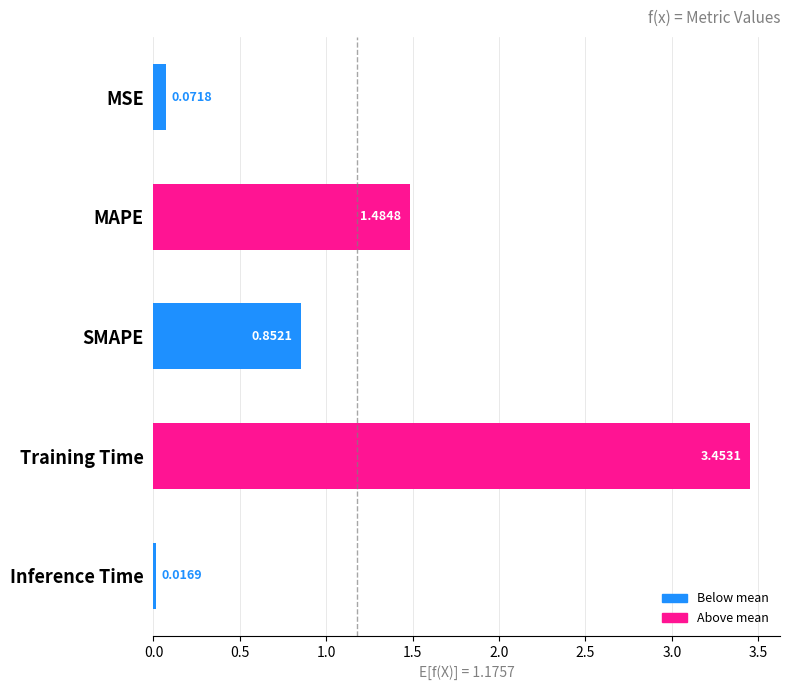

Which category has the highest value across all series?

Training Time